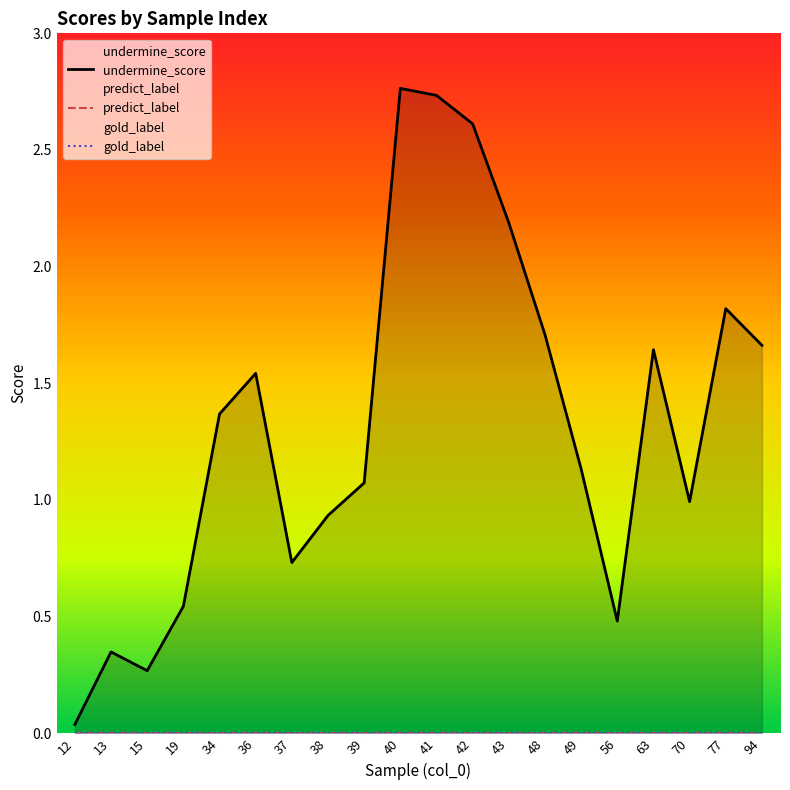

Which series has the largest total across all categories?

undermine_score